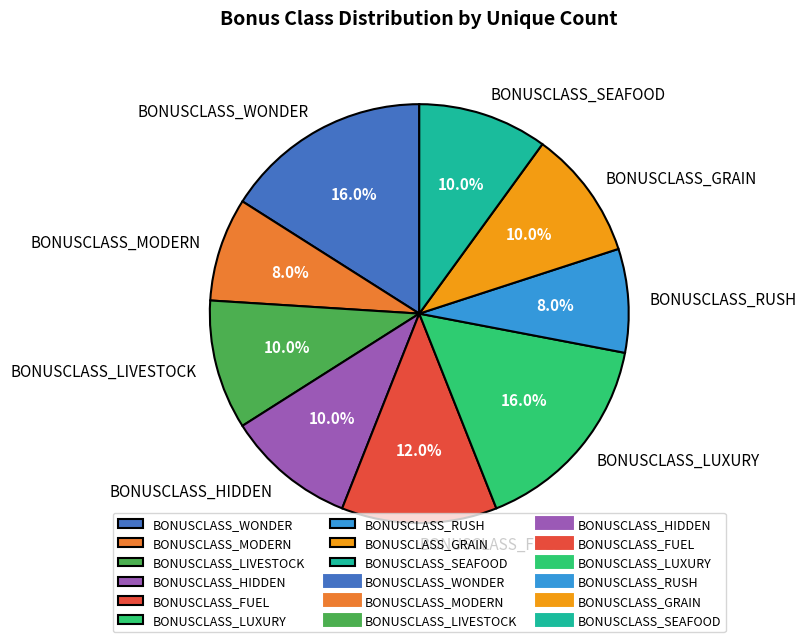

What is the ratio of the value at BONUSCLASS_SEAFOOD to the value at BONUSCLASS_LIVESTOCK?

1.0